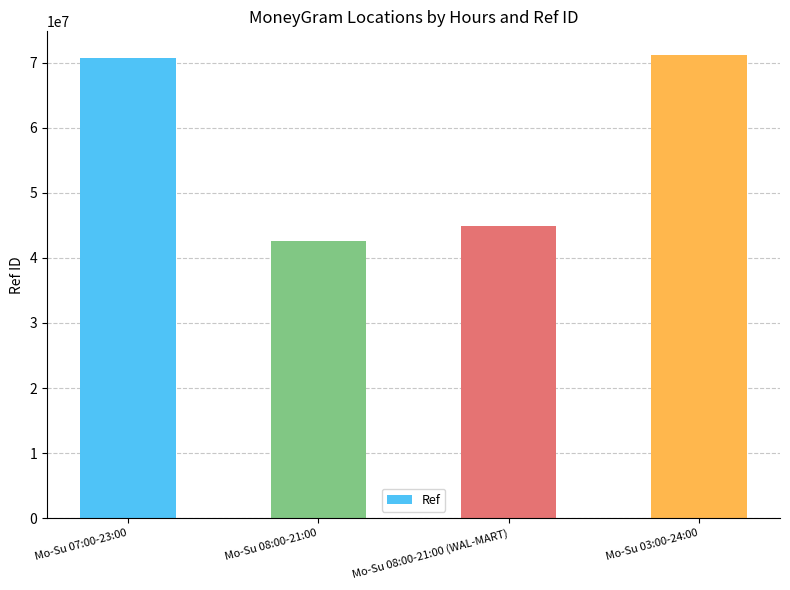

The chart shows a value of 71253394 at Mo-Su 03:00-24:00. True or false?

True